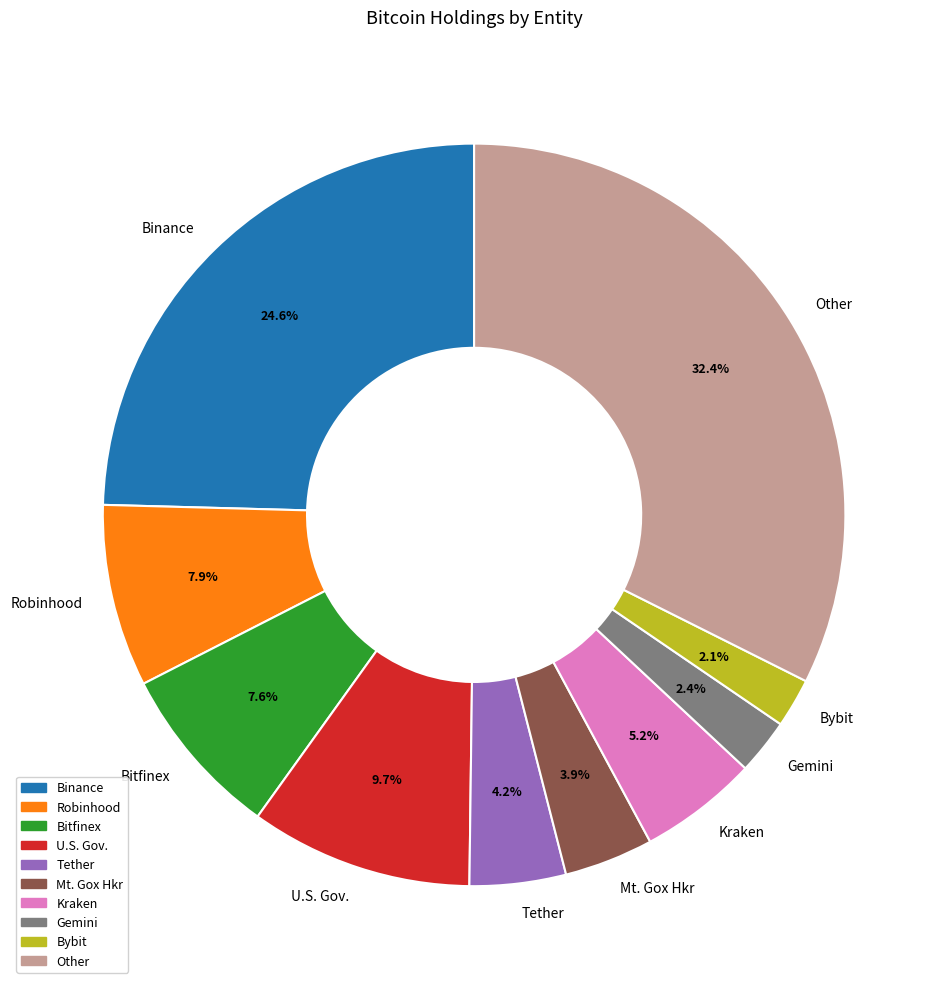

Which has a higher value, Other or Bitfinex?

Other